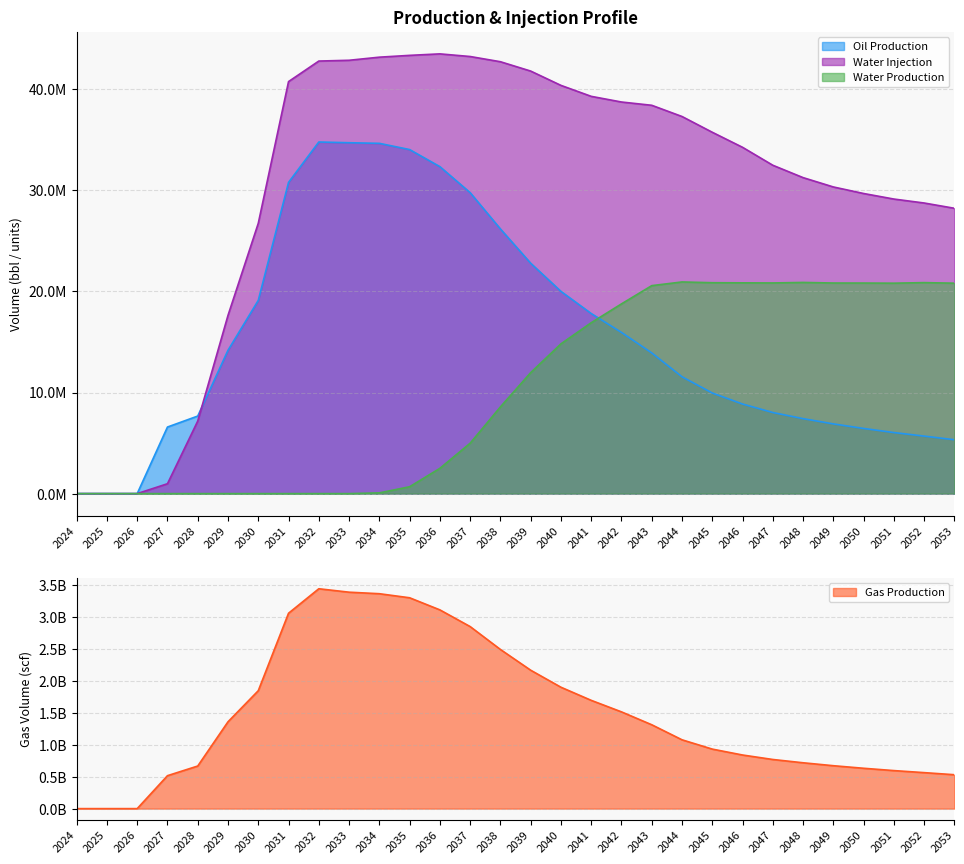

True or false: gas_prod and water_inj cross at least once.

False